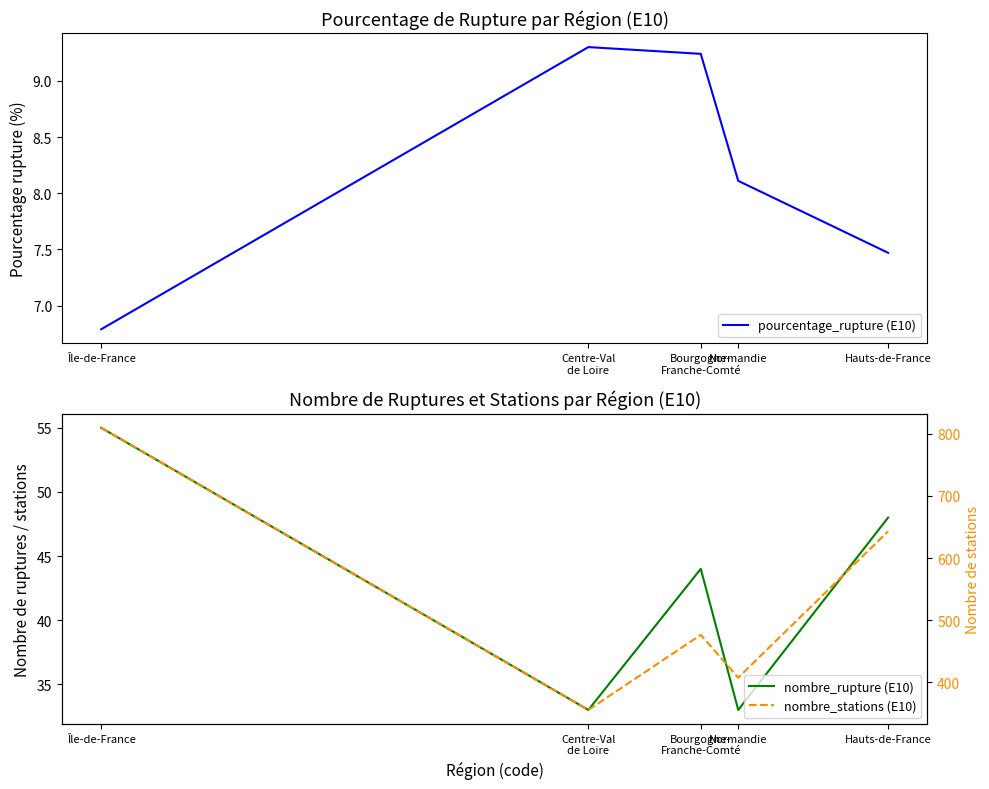

Where does the nombre_stations (E10) series first go above 476?

Île-de-France